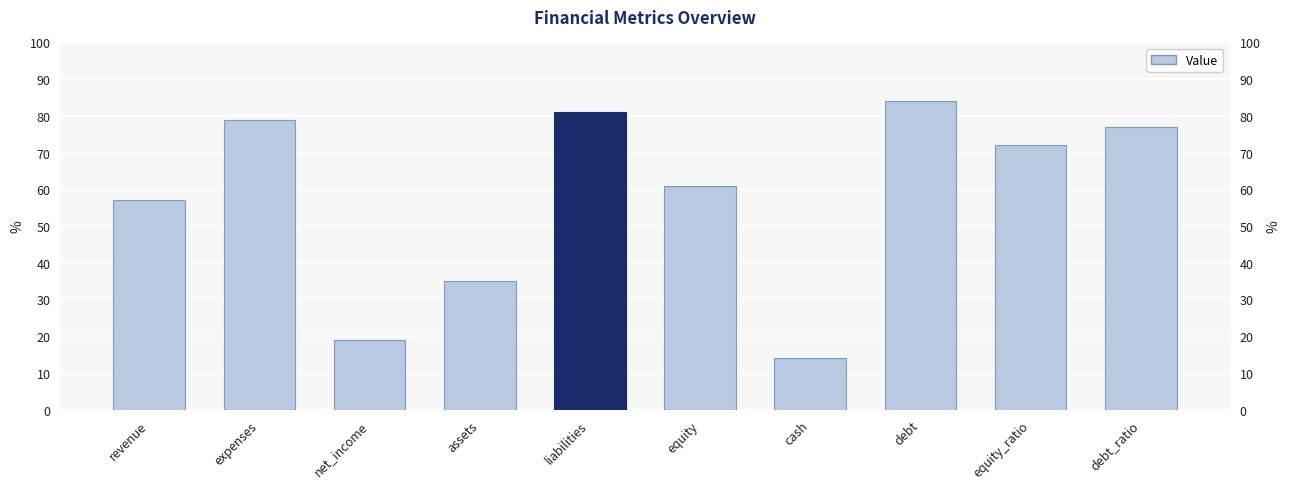

Are the bars grouped side by side (vs. stacked)?

No